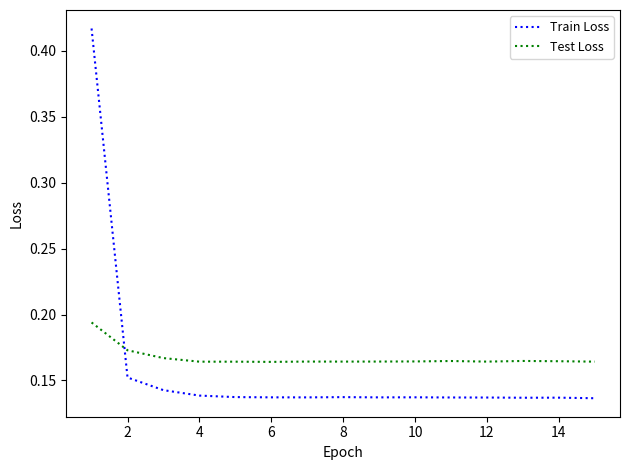

List the series in order of their peak value, lowest first.

Test Loss, Train Loss